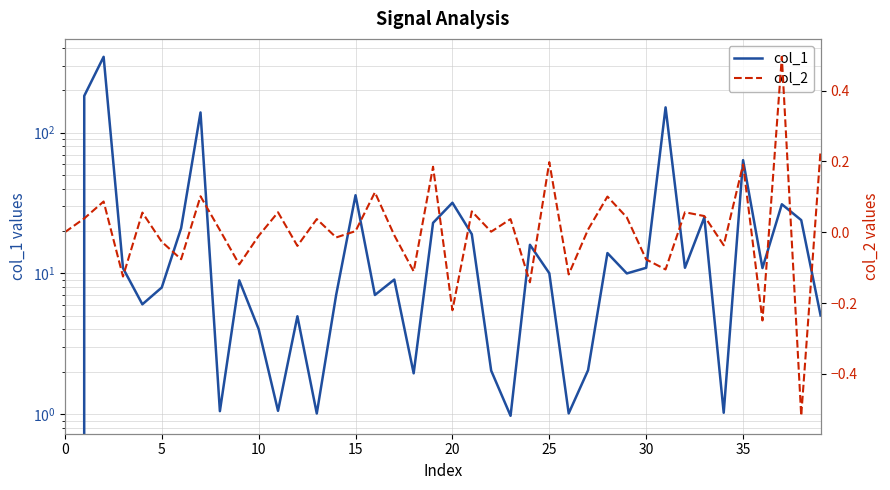

Which series changed the most between 14 and 15?

col_1